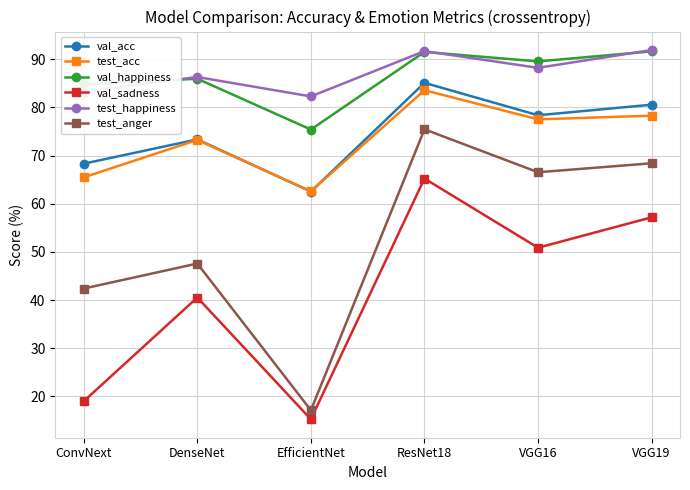

How many values in the val_happiness series exceed 89?

3